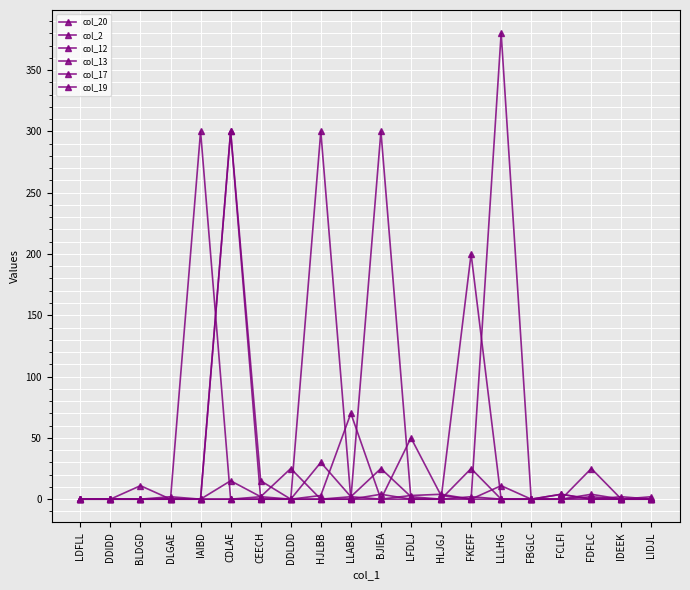

At which category does the chart reach its minimum across all series?

LDFLL